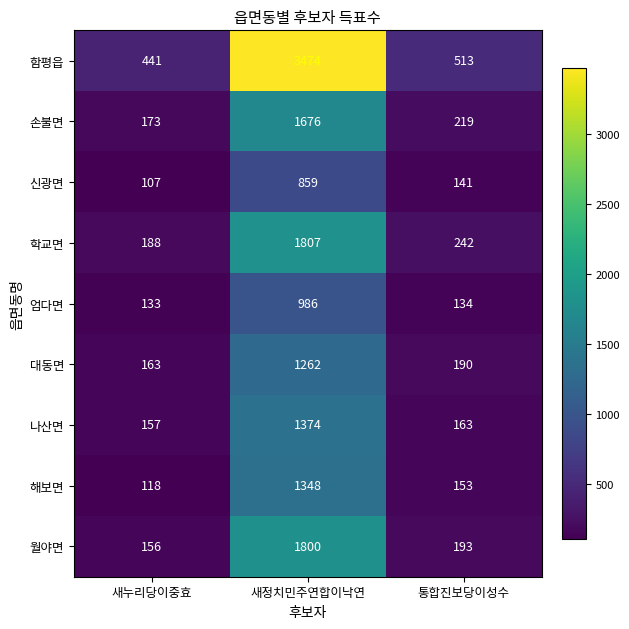

Rank the series by their maximum value, from lowest to highest.

신광면, 엄다면, 대동면, 해보면, 나산면, 손불면, 월야면, 학교면, 함평읍